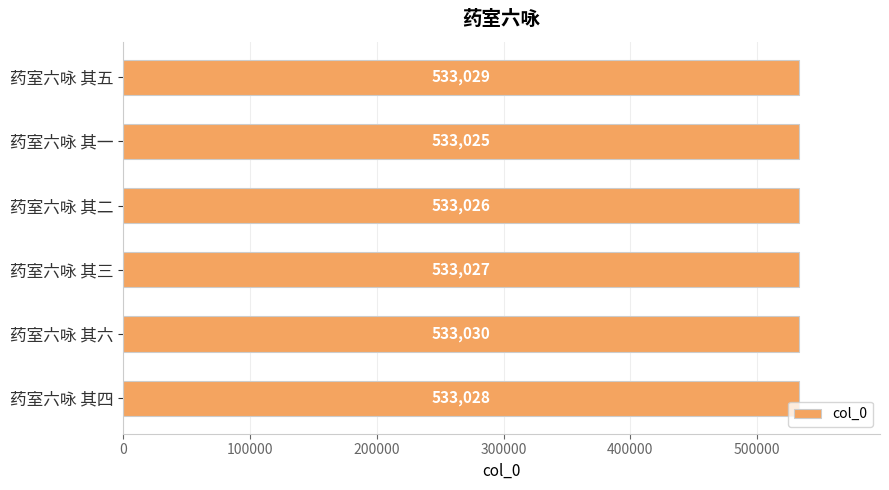

List the labels in order of value, smallest first.

药室六咏 其一, 药室六咏 其二, 药室六咏 其三, 药室六咏 其四, 药室六咏 其五, 药室六咏 其六